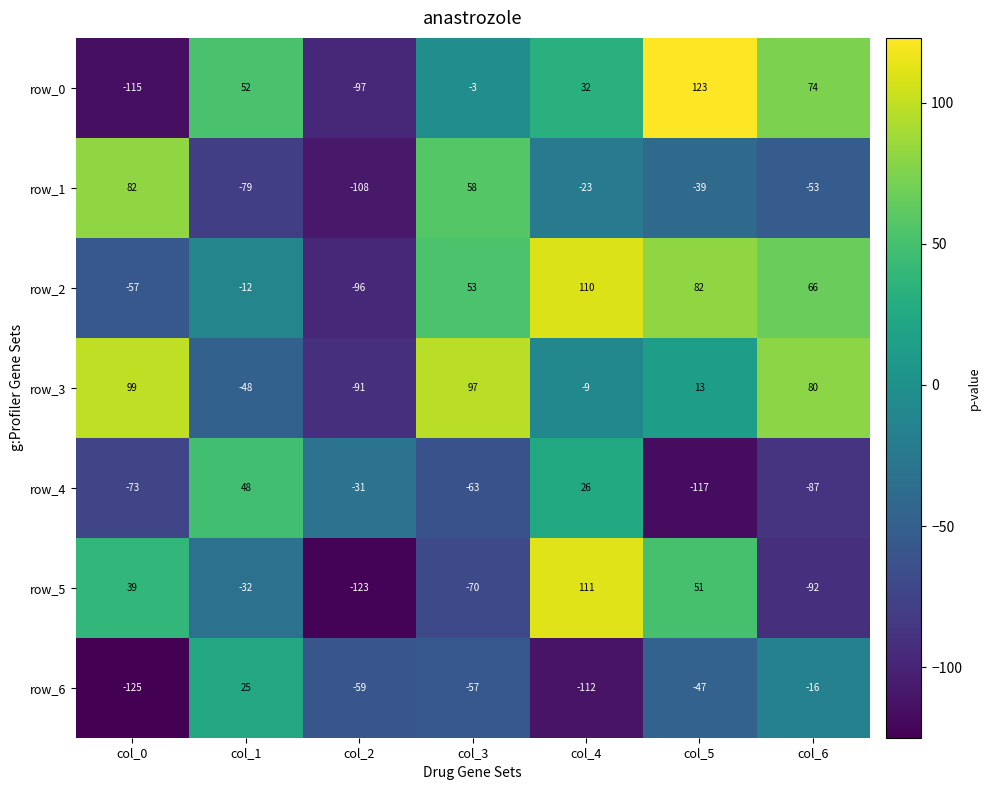

Rank the series at col_1 from lowest to highest value.

row_1, row_3, row_5, row_2, row_6, row_4, row_0